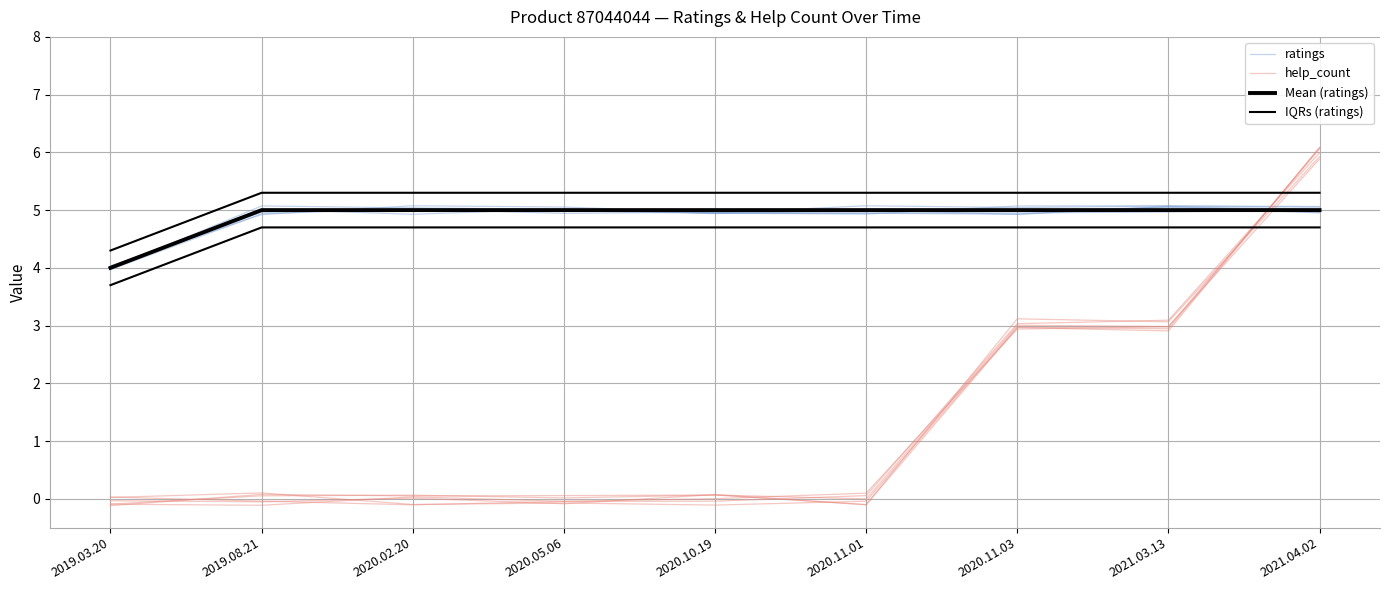

At which category does help_count reach its first local valley?

2020.02.20